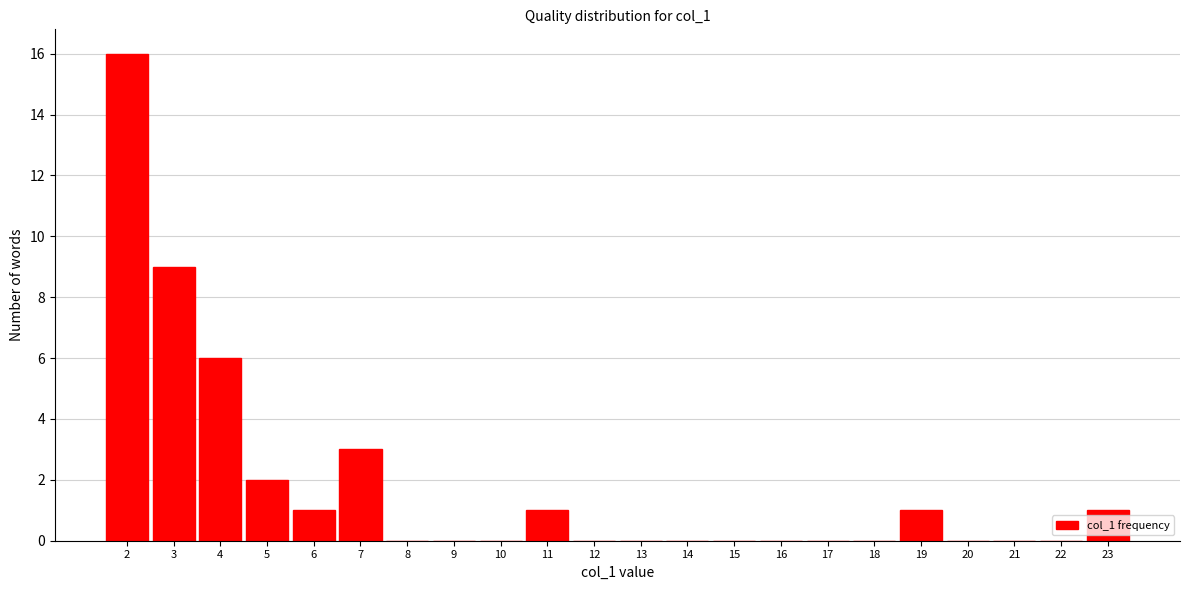

Reading left to right, what are all the values shown in this chart?

2=16	3=9	4=6	5=2	6=1	7=3	8=0	9=0	10=0	11=1	12=0	13=0	14=0	15=0	16=0	17=0	18=0	19=1	20=0	21=0	22=0	23=1